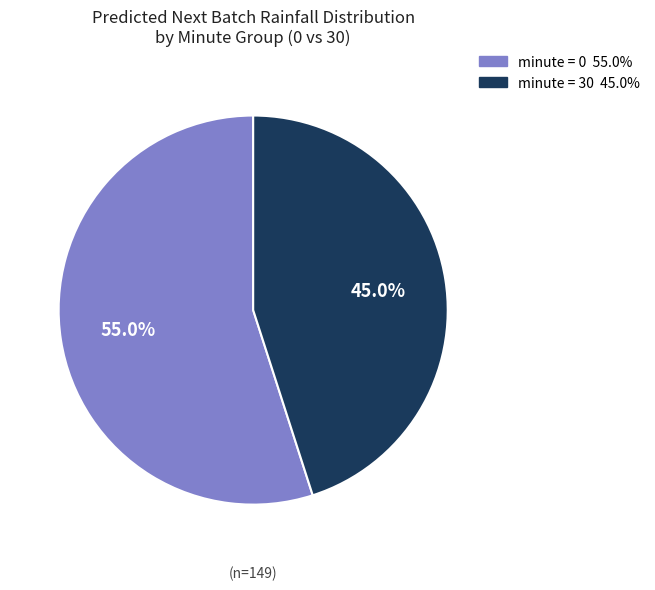

Is there any slice that represents more than half of the pie?

Yes